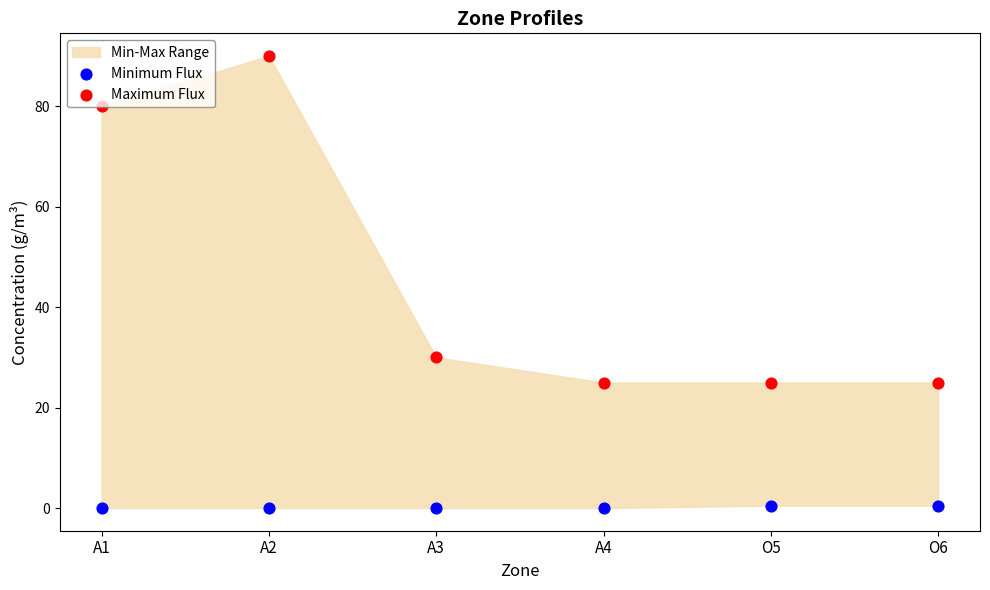

Which series has the largest total across all categories?

Maximum Flux